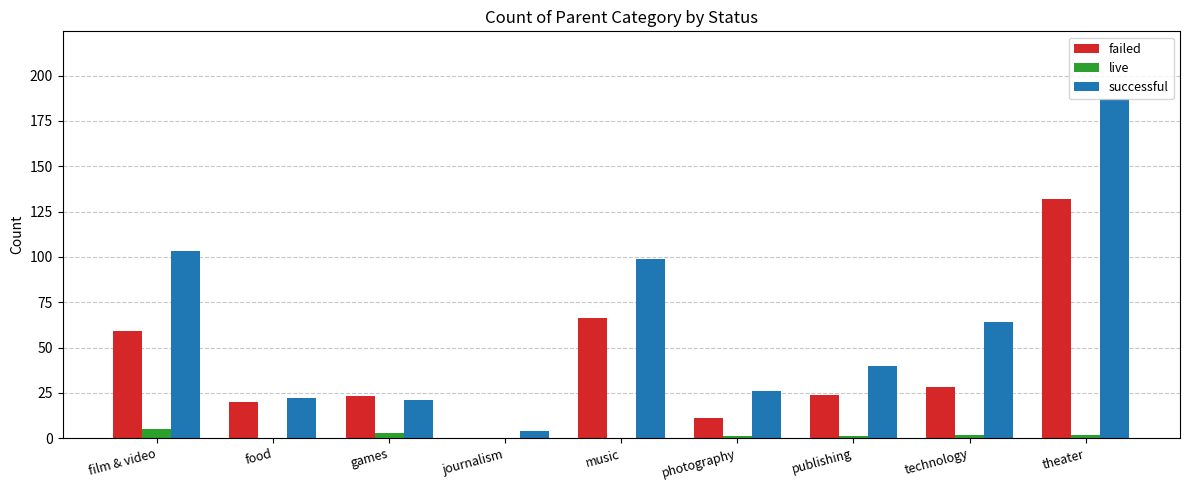

At which label does successful first exceed 40?

film & video